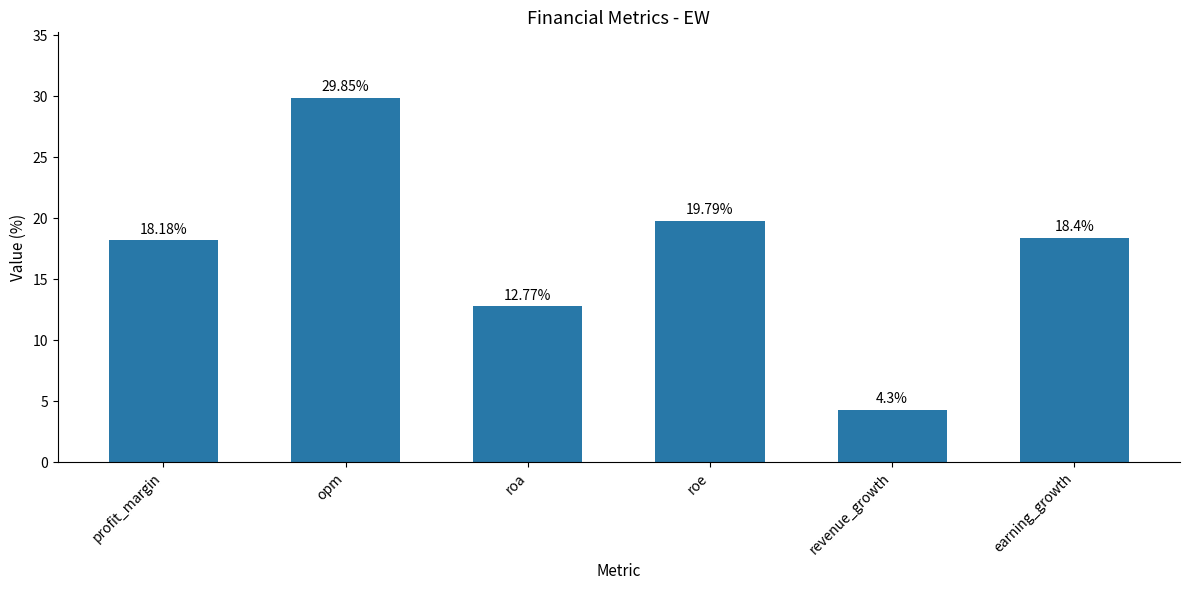

What is the ratio of the value at roa to the value at revenue_growth?

3.0